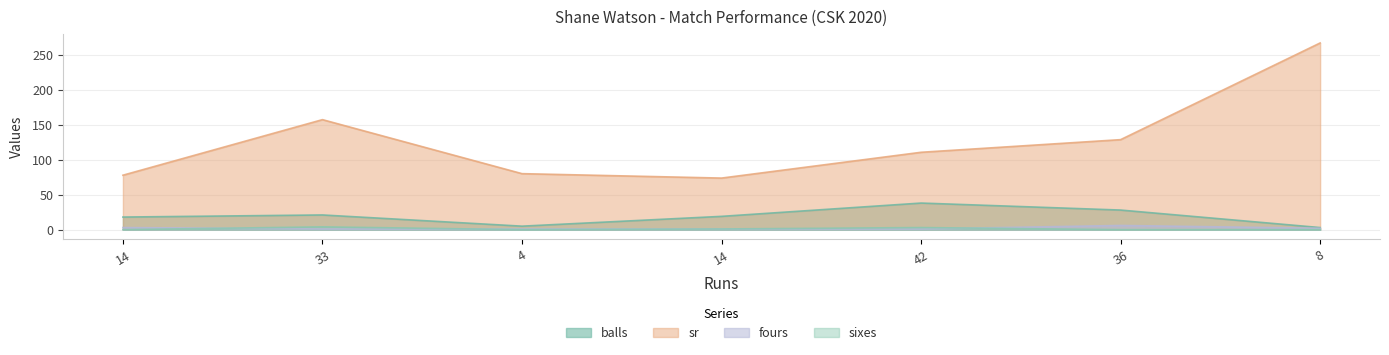

Rank the series by their maximum value, from lowest to highest.

sixes, fours, balls, sr